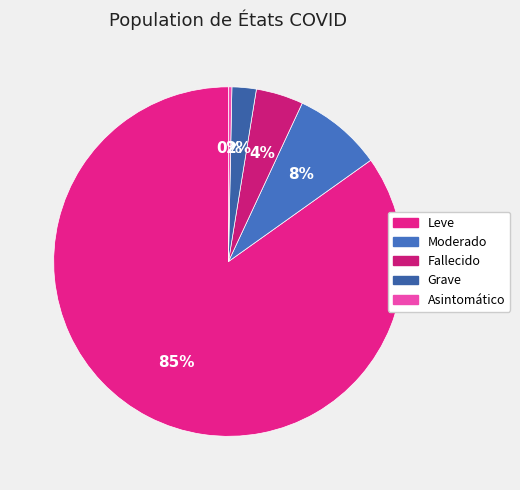

What is the total percentage of Moderado and Asintomático?

8.5%